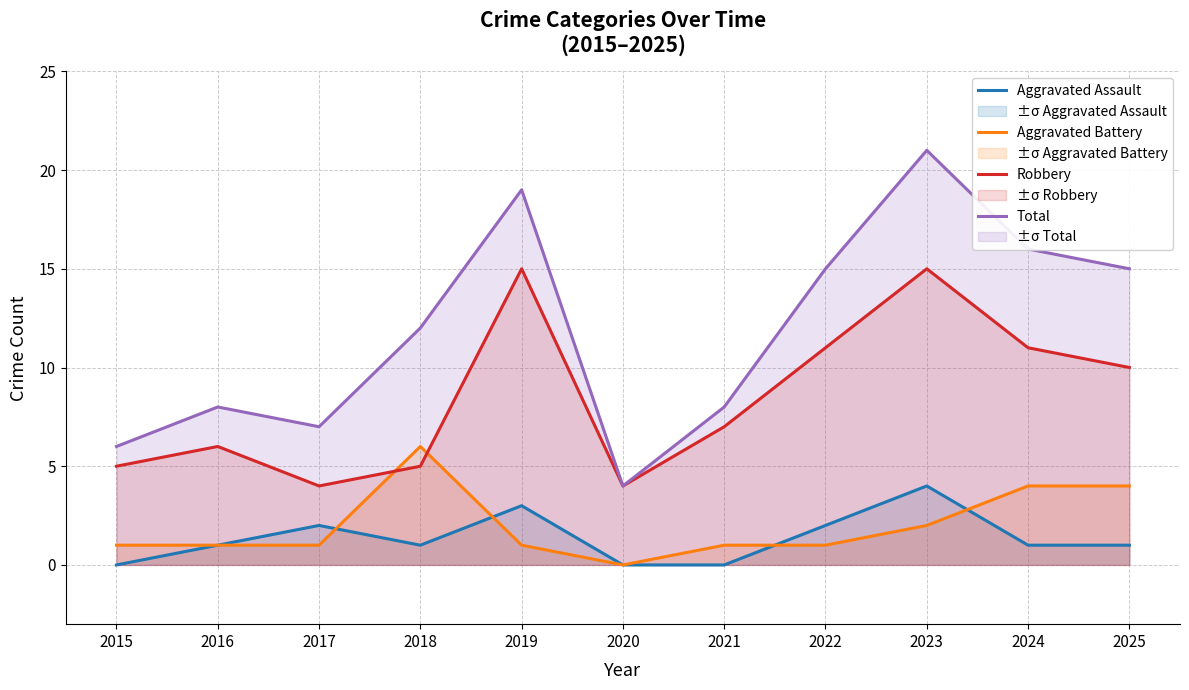

At how many categories does at least one series exceed 1?

11